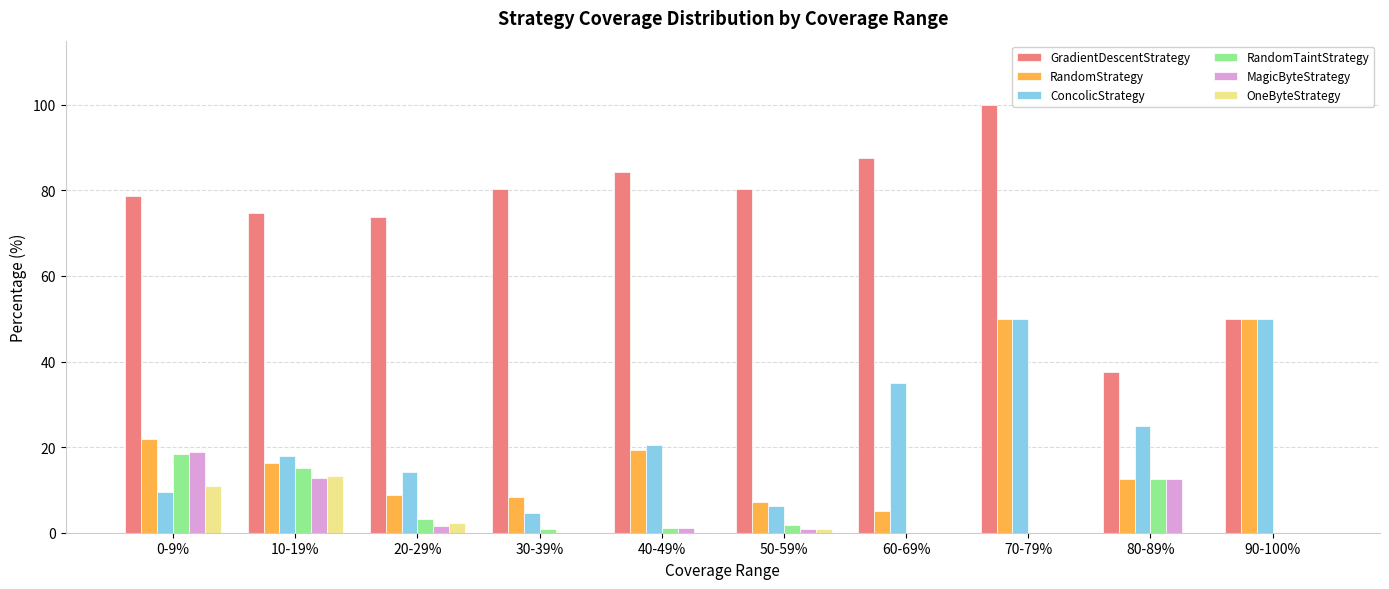

Is it true that MagicByteStrategy equals 1.0 at 50-59%?

True